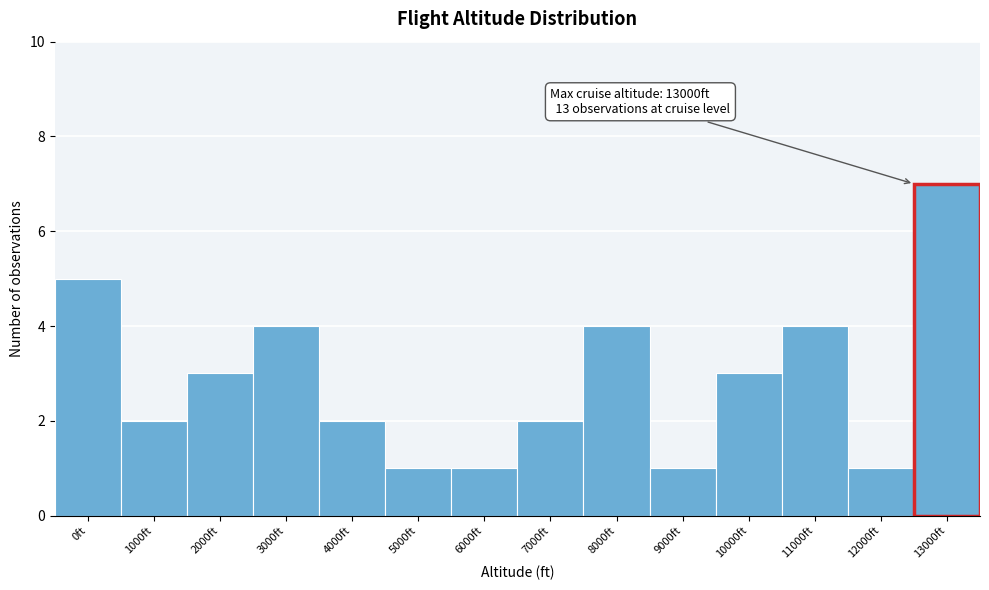

Reading left to right, list all the values displayed in this chart.

0ft=5	1000ft=2	2000ft=3	3000ft=4	4000ft=2	5000ft=1	6000ft=1	7000ft=2	8000ft=4	9000ft=1	10000ft=3	11000ft=4	12000ft=1	13000ft=7